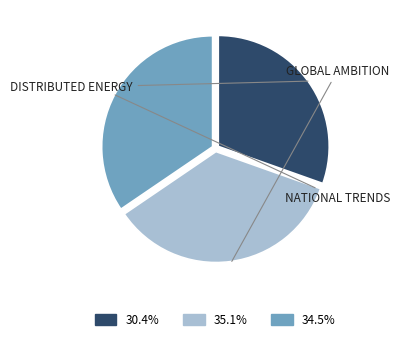

Is there any slice that represents more than half of the pie?

No